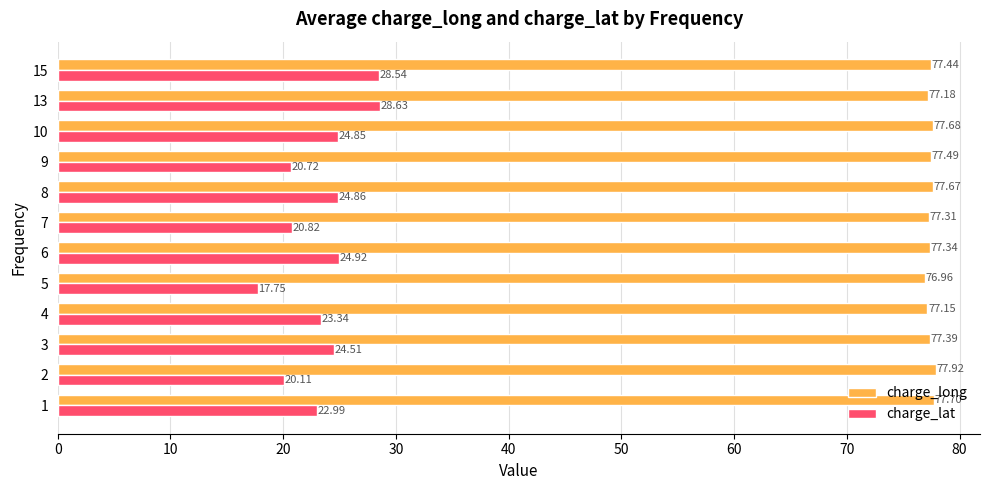

At 1, list the series in order from smallest to largest.

charge_lat, charge_long